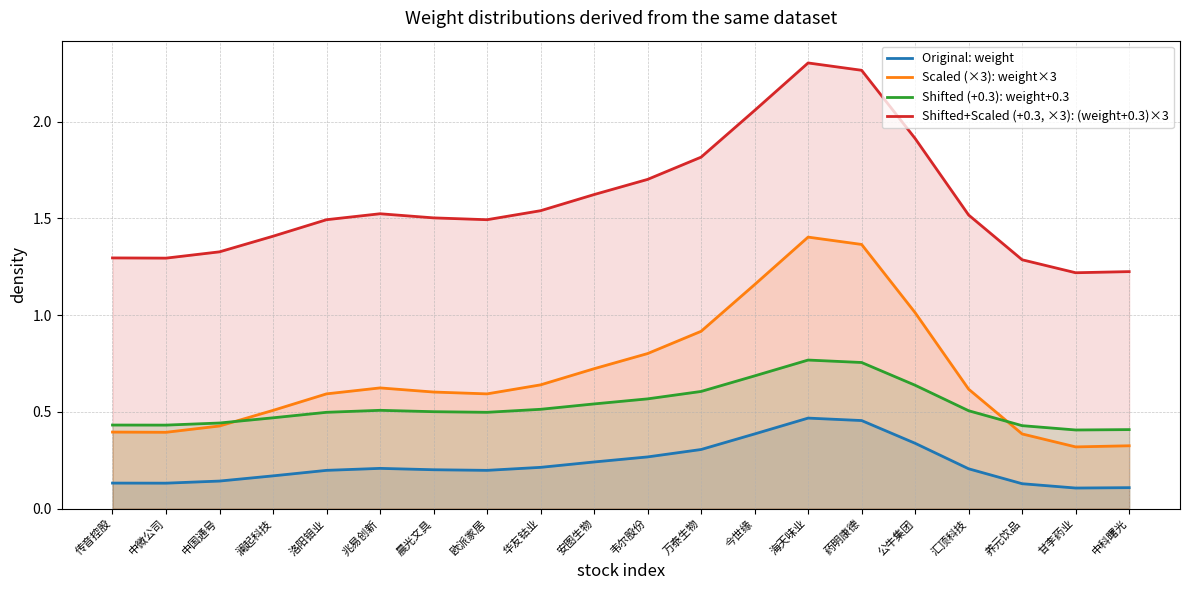

How many lines are shown in the chart?

4